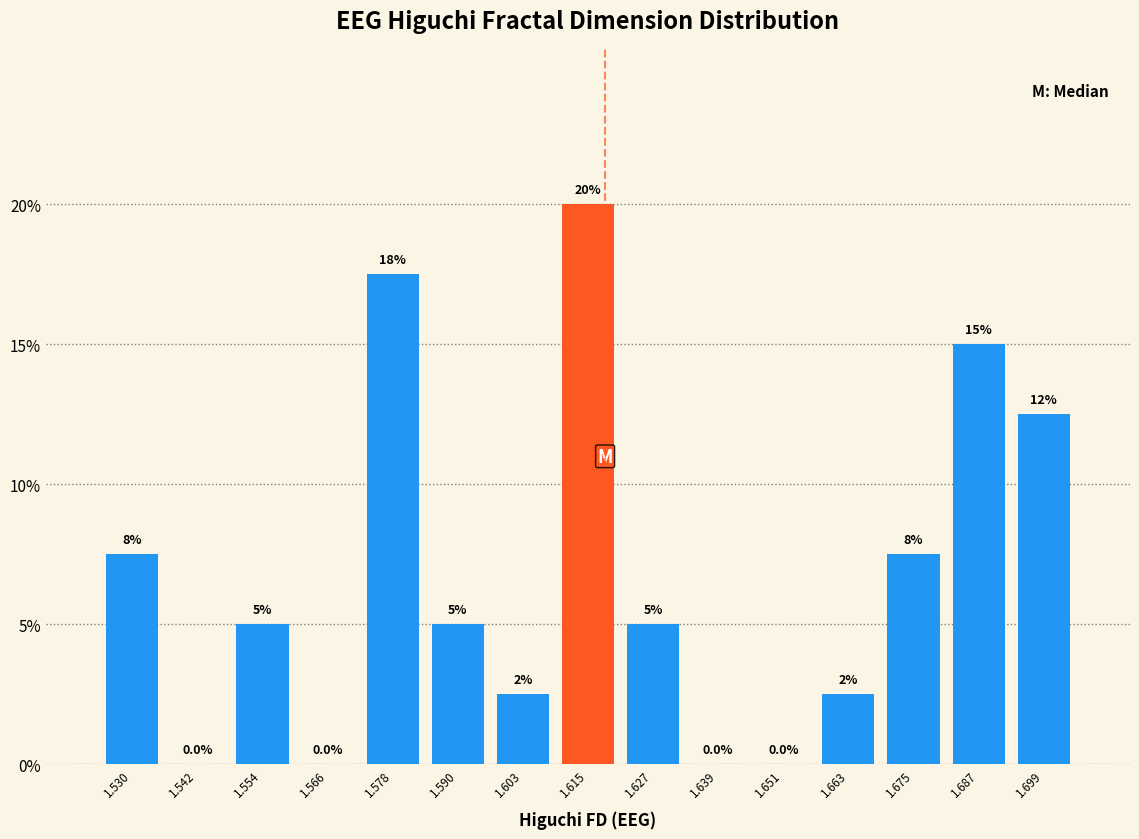

Which range on the x-axis has the tallest bar?

1.608 to 1.620